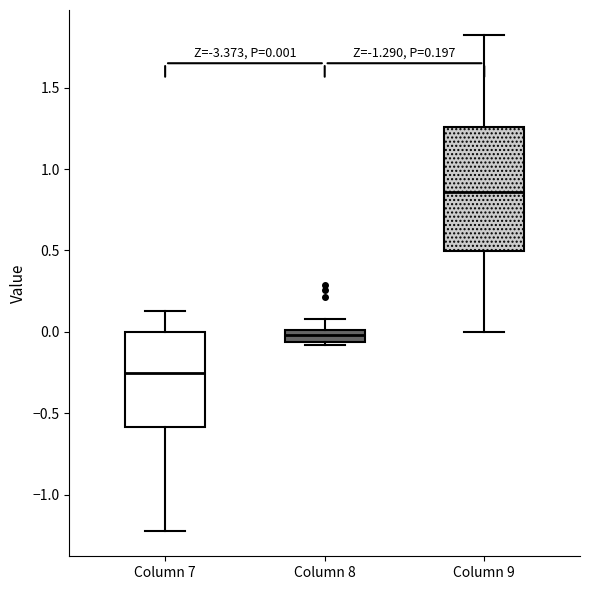

Comparing the boxes themselves (not the whiskers), which one is the tallest?

Column 9